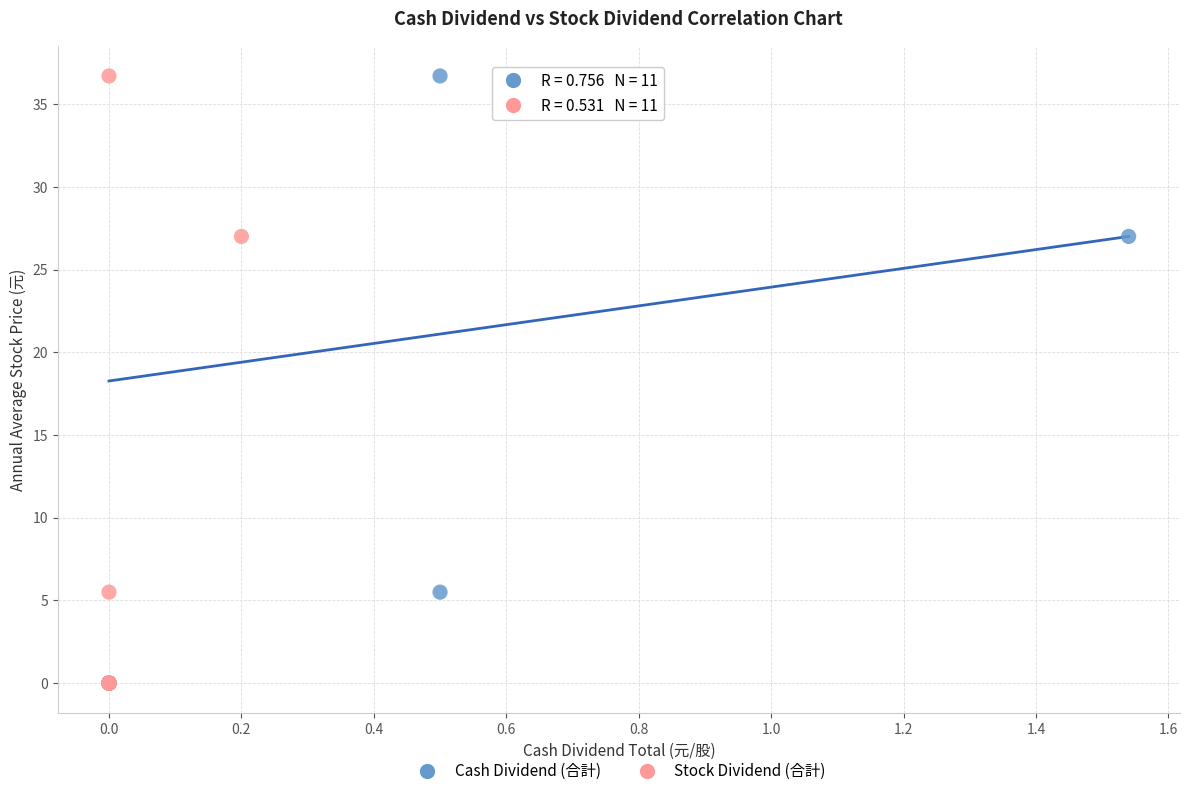

What are all the series names shown in the legend?

Cash Dividend (合計), Stock Dividend (合計)